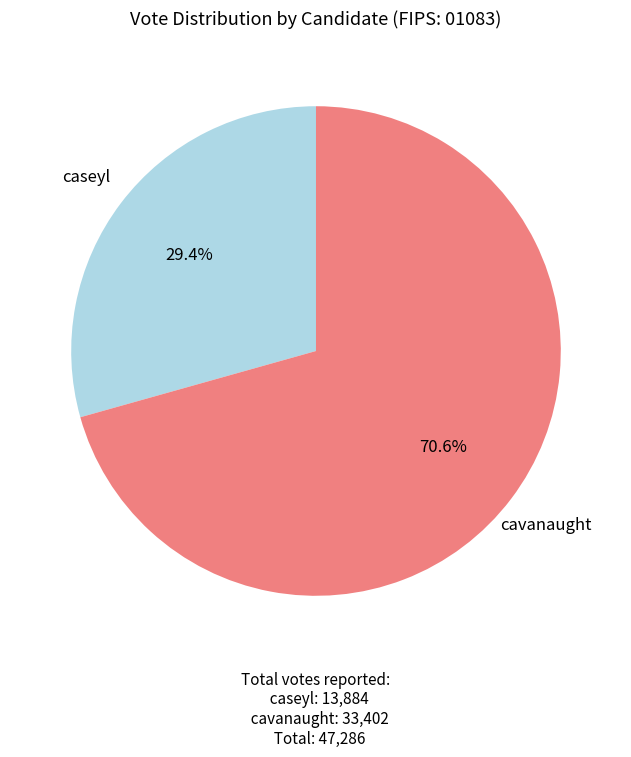

To the nearest percent, what is the average slice percentage?

50%